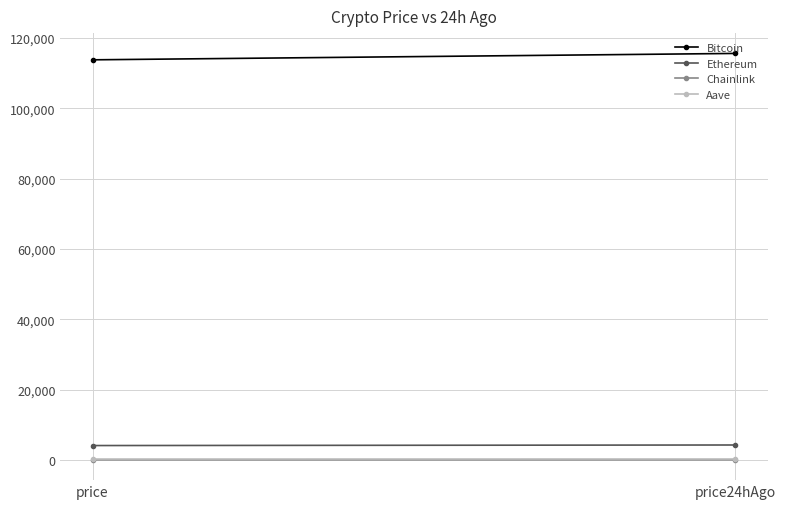

List the labels in order of Aave value, largest first.

price24hAgo, price